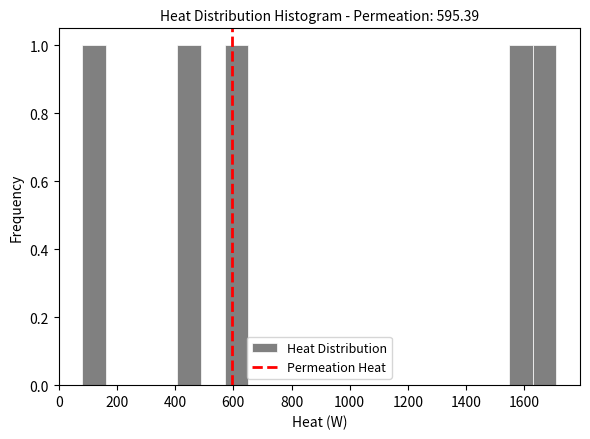

What is the height of the bar covering 400 to 480 on the x-axis? Neither the bar edges nor the heights are printed on the chart, so give them approximately, as read against the axes.

1